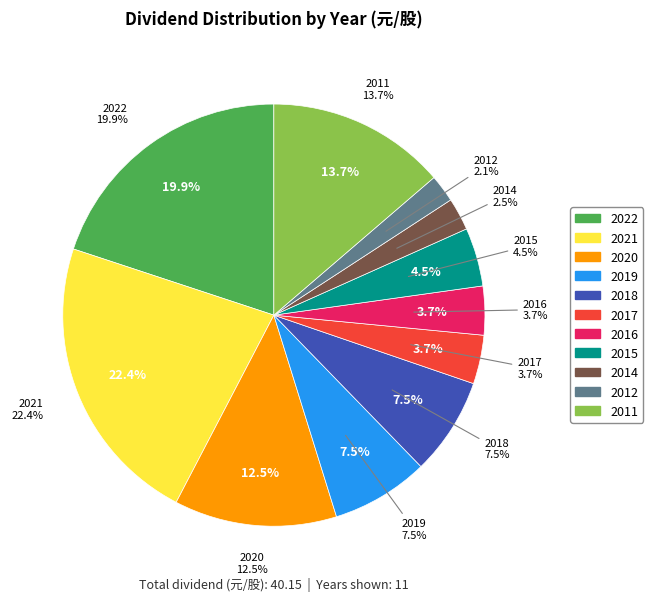

Is there any slice that represents more than half of the pie?

No